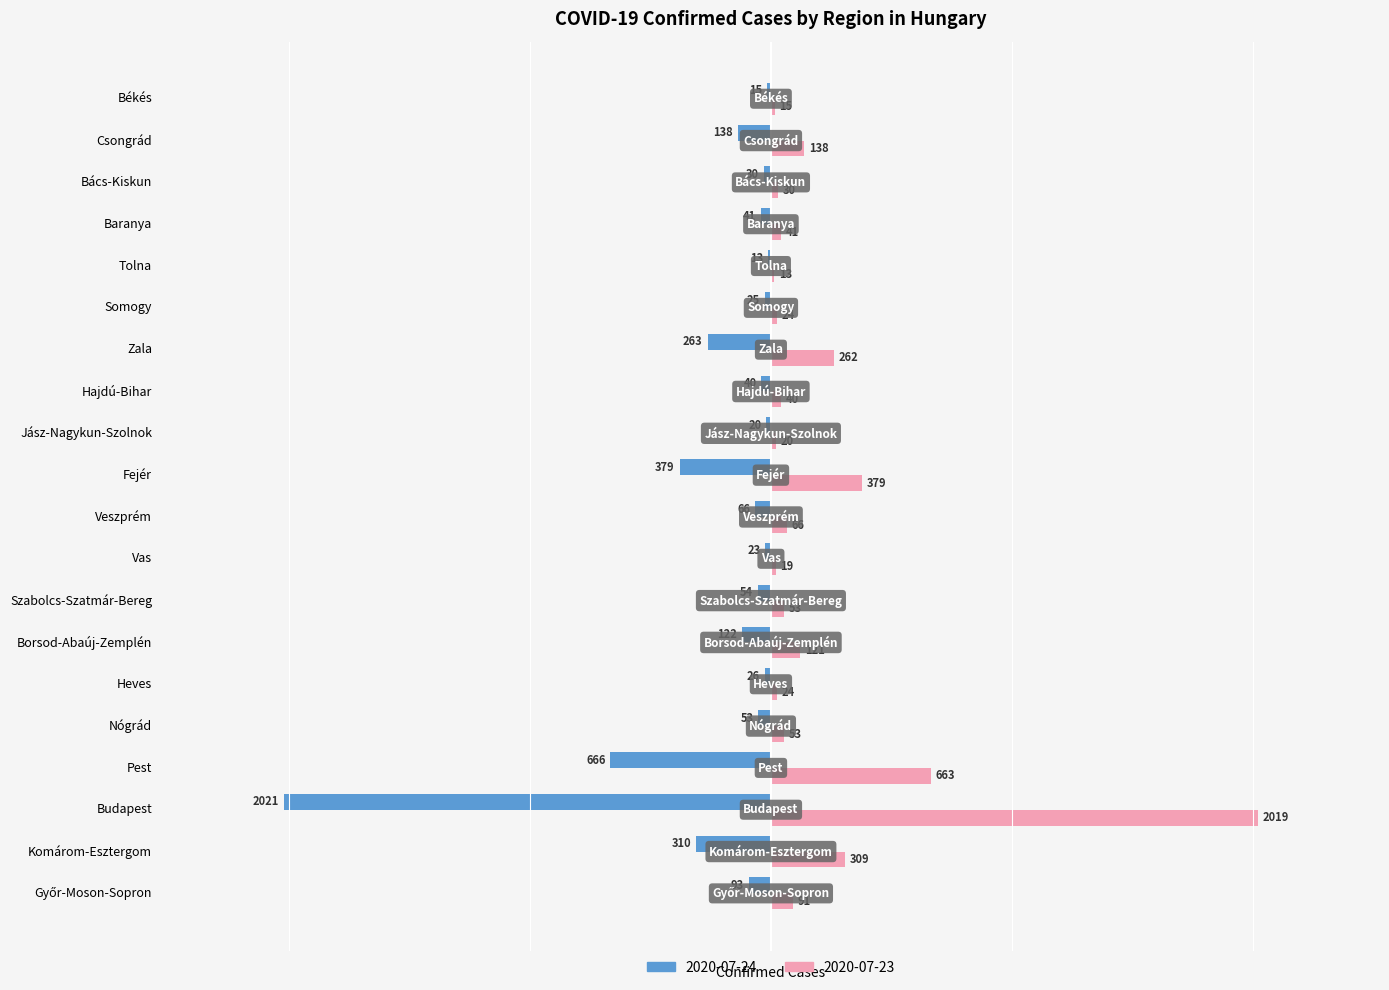

Between Budapest and Békés, which series saw the biggest shift?

2020-07-24